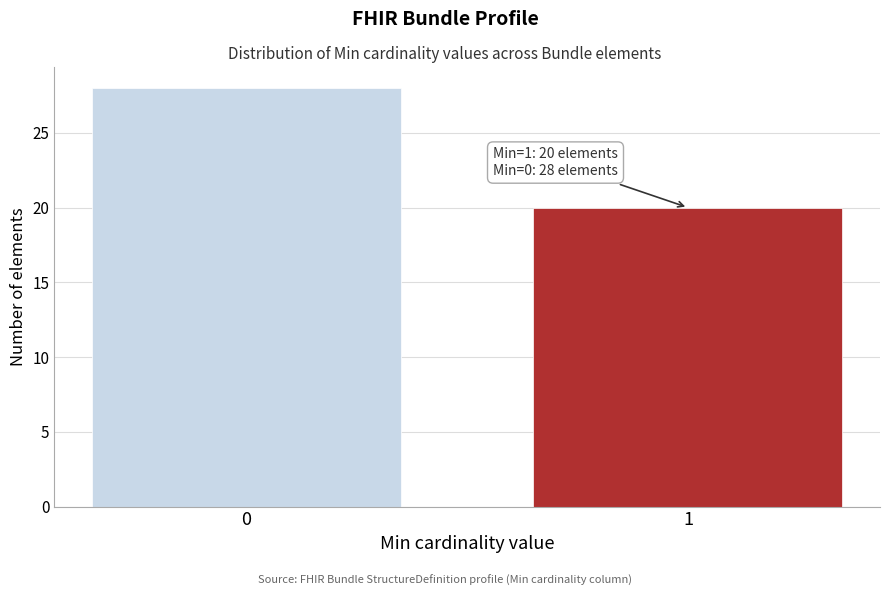

Reading right to left, what are all the values shown in this chart?

1=20	0=28